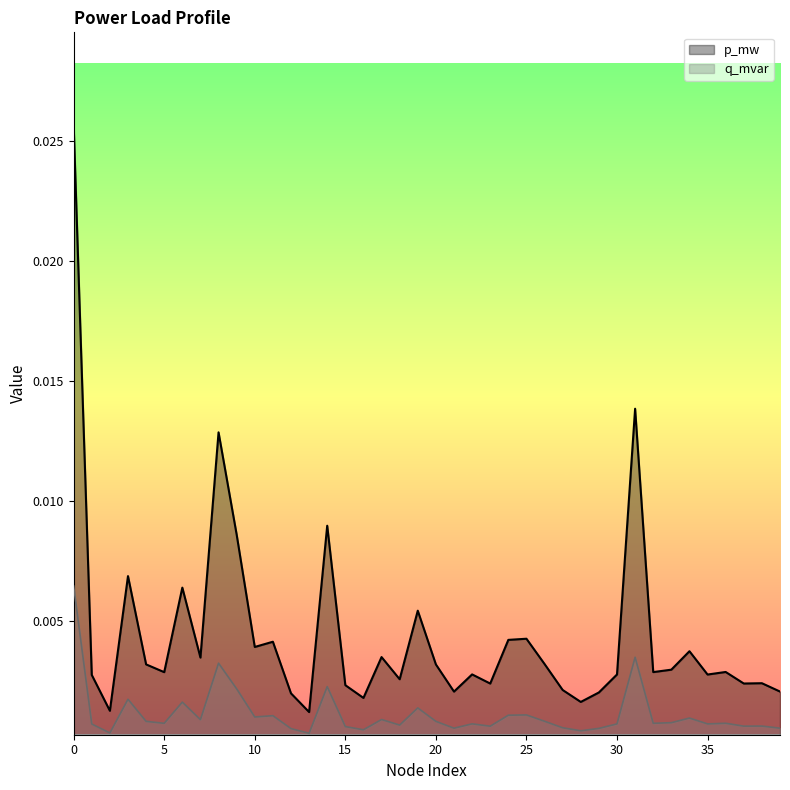

What is the sum of all p_mw values?

0.2